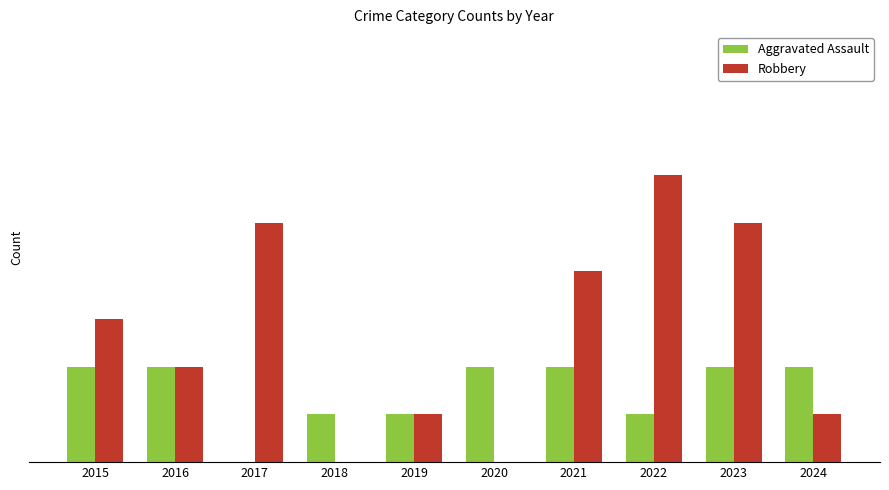

List the series in order of their peak value, highest first.

Robbery, Aggravated Assault